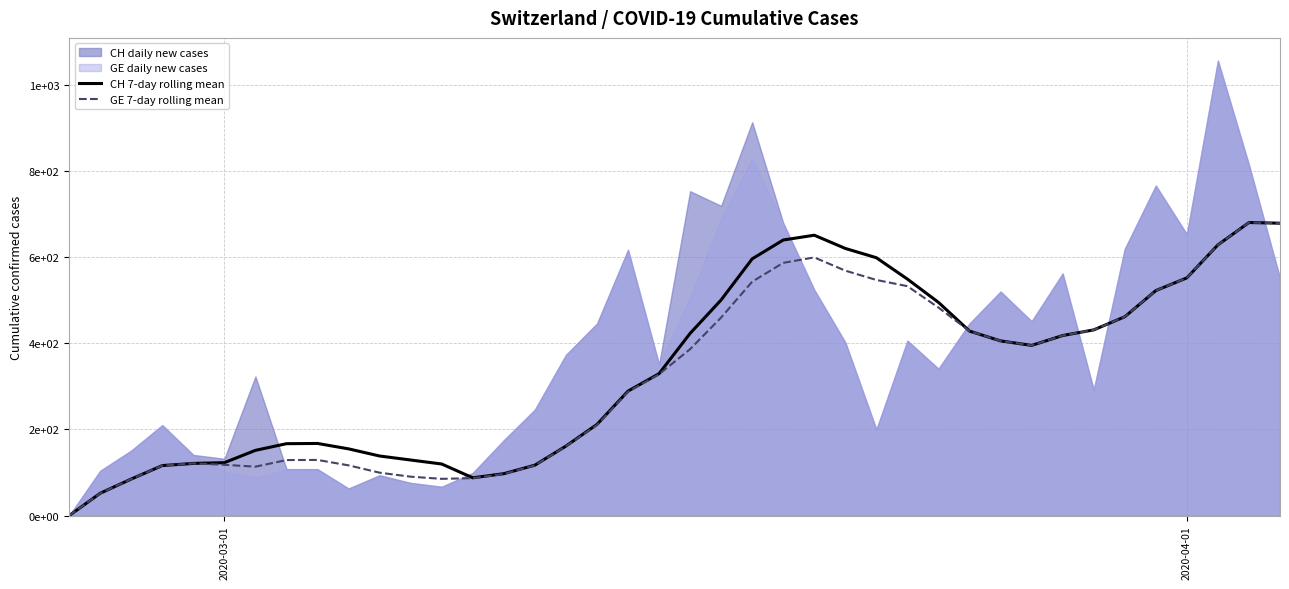

In GE 7-day rolling mean, how many points are lower than both neighbors (excluding endpoints)?

3